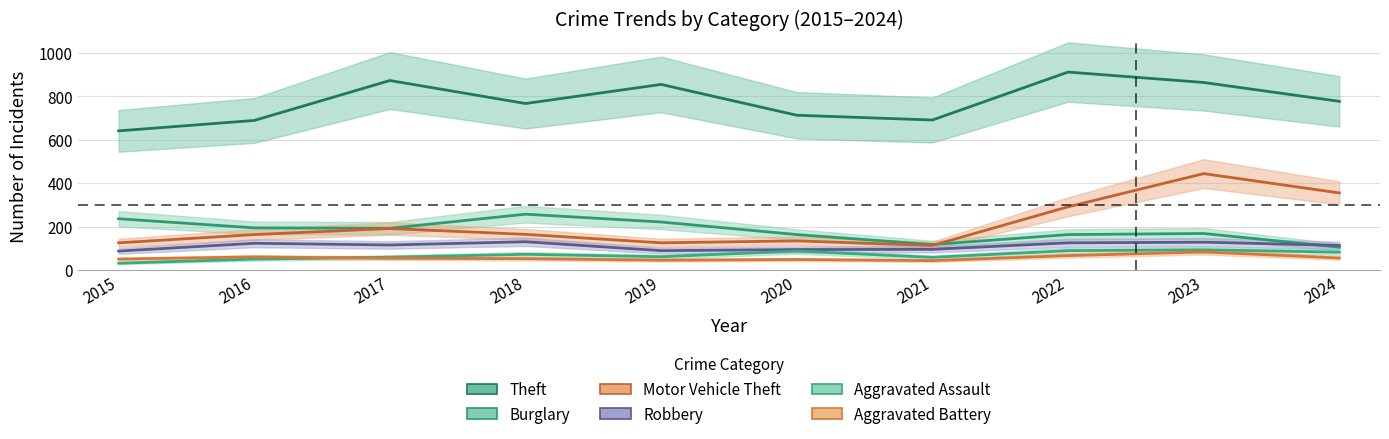

What is the sum of the Theft values at 2017 and 2022?

1785